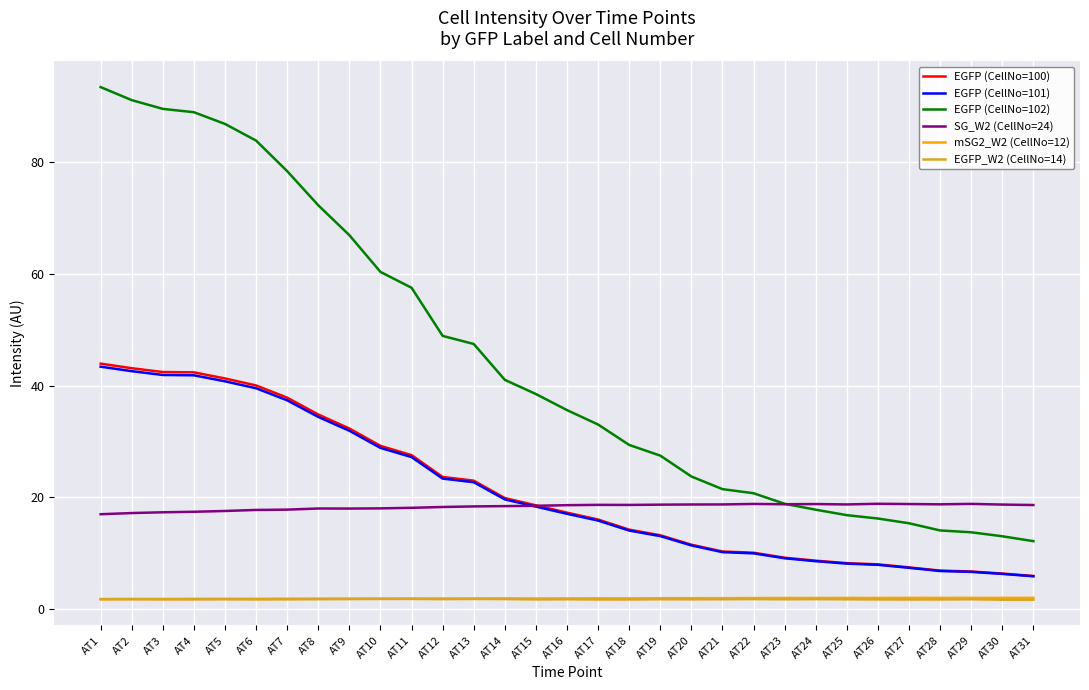

Which category has the highest value across all series?

AT1